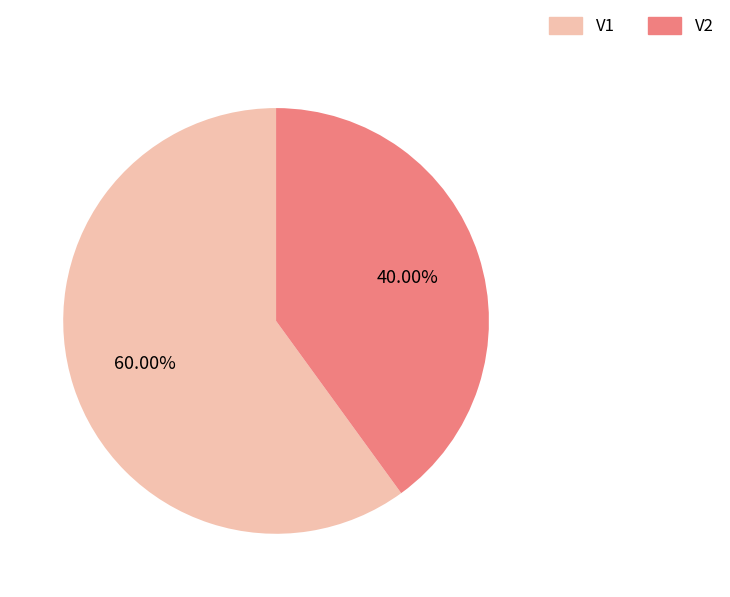

Is V2 the majority of the pie?

No